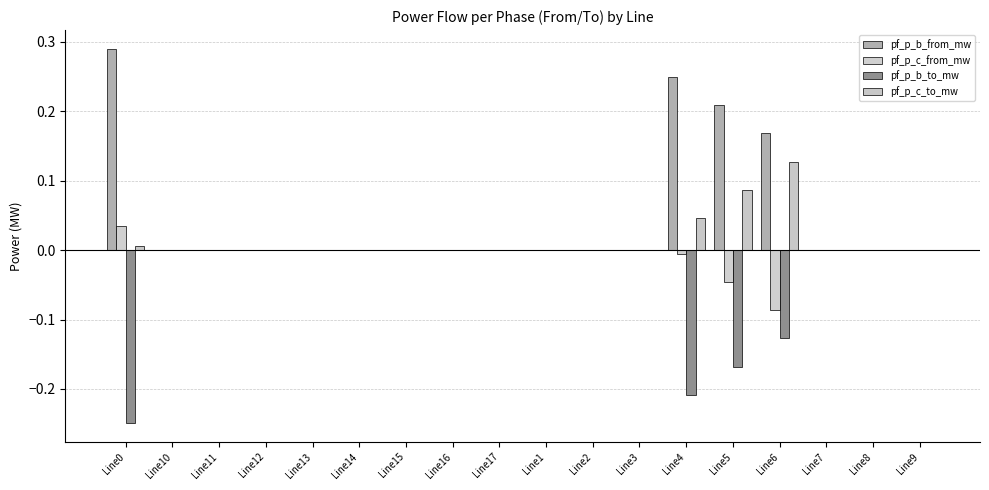

How many groups of bars are there?

18